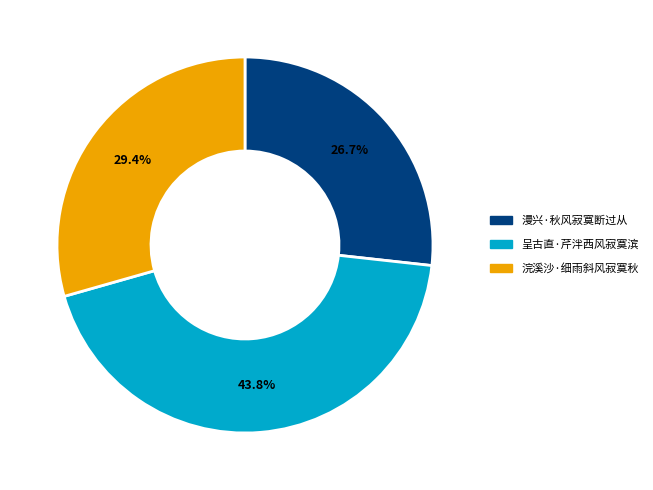

Rank the categories by value from highest to lowest.

呈古直·芹泮西风寂寞滨, 浣溪沙·细雨斜风寂寞秋, 漫兴·秋风寂寞断过从